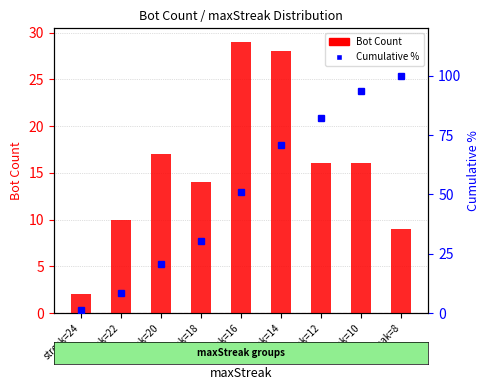

What is the difference between the maximum and minimum values in the Cumulative % series?

98.6